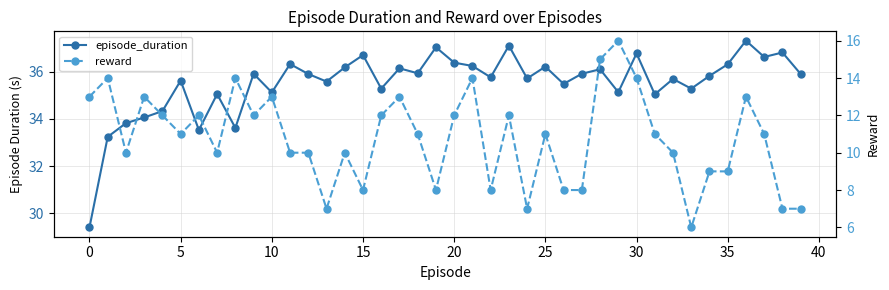

Reading left to right, list all the values displayed in this chart.

episode_duration: 29.4	33.2	33.8	34.1	34.3	35.6	33.5	35.0	33.6	35.9	35.1	36.3	35.9	35.6	36.2	36.7	35.3	36.1	35.9	37.0	36.4	36.2	35.8	37.1	35.7	36.2	35.5	35.9	36.1	35.1	36.8	35.0	35.7	35.3	35.8	36.3	37.3	36.6	36.8	35.9
reward: 13.0	14.0	10.0	13.0	12.0	11.0	12.0	10.0	14.0	12.0	13.0	10.0	10.0	7.0	10.0	8.0	12.0	13.0	11.0	8.0	12.0	14.0	8.0	12.0	7.0	11.0	8.0	8.0	15.0	16.0	14.0	11.0	10.0	6.0	9.0	9.0	13.0	11.0	7.0	7.0